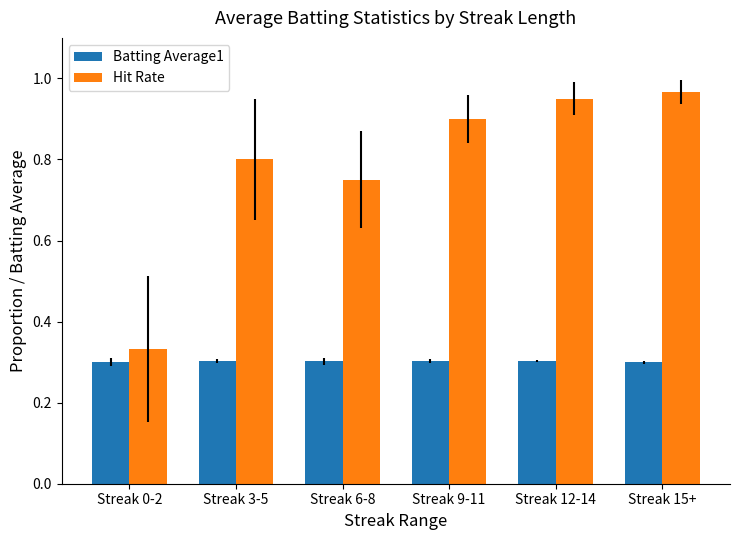

True or false: Hit Rate has a value of 0.8 at Streak 3-5.

True